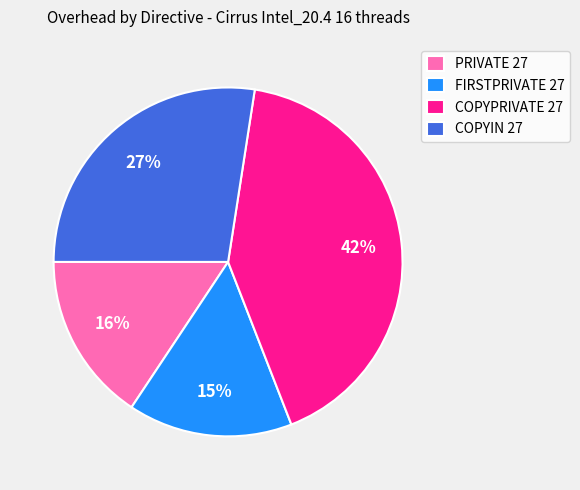

Do COPYPRIVATE 27 and PRIVATE 27 together represent more than half of the pie?

Yes